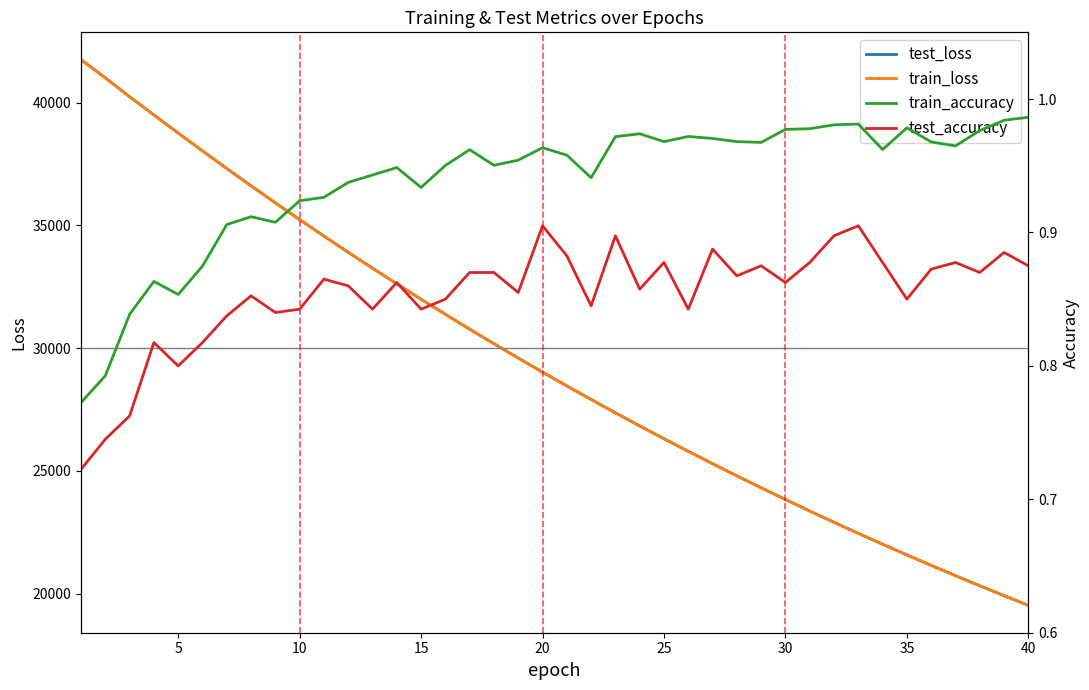

What is the difference between the maximum and minimum values in the train_loss series?

22228.6